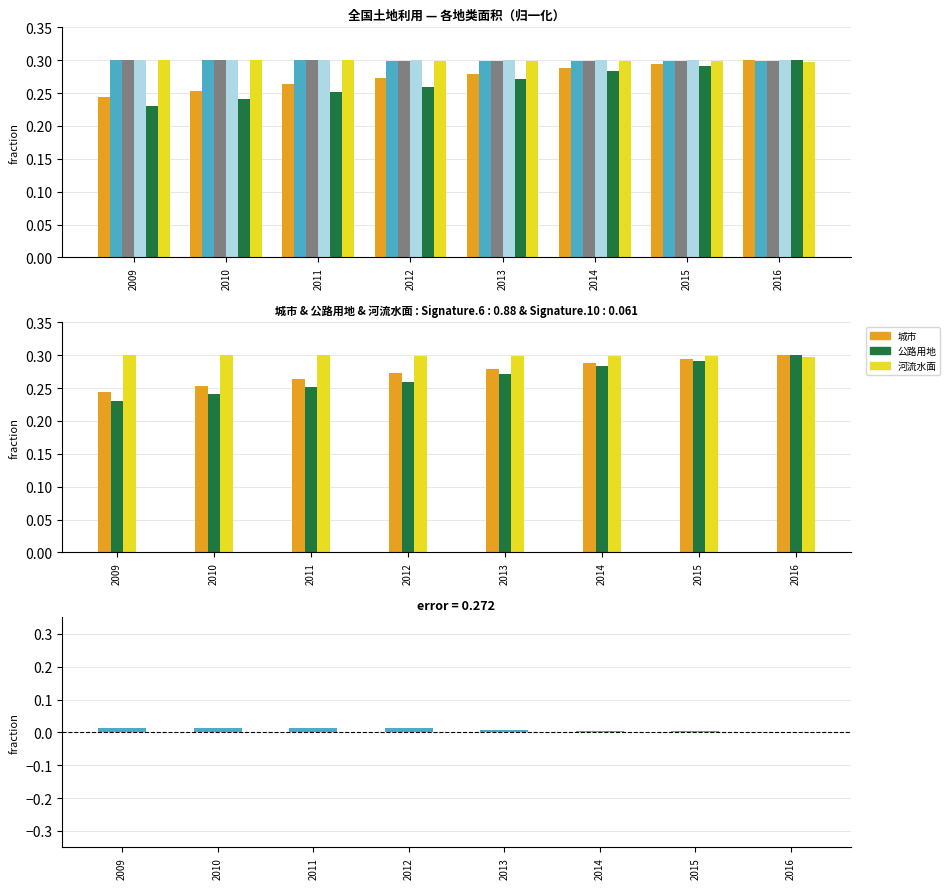

Reading left to right, what are all the values shown in this chart?

城市: 0.2	0.3	0.3	0.3	0.3	0.3	0.3	0.3
有林地: 0.3	0.3	0.3	0.3	0.3	0.3	0.3	0.3
耕地小计: 0.3	0.3	0.3	0.3	0.3	0.3	0.3	0.3
天然牧草地: 0.3	0.3	0.3	0.3	0.3	0.3	0.3	0.3
公路用地: 0.2	0.2	0.3	0.3	0.3	0.3	0.3	0.3
河流水面: 0.3	0.3	0.3	0.3	0.3	0.3	0.3	0.3